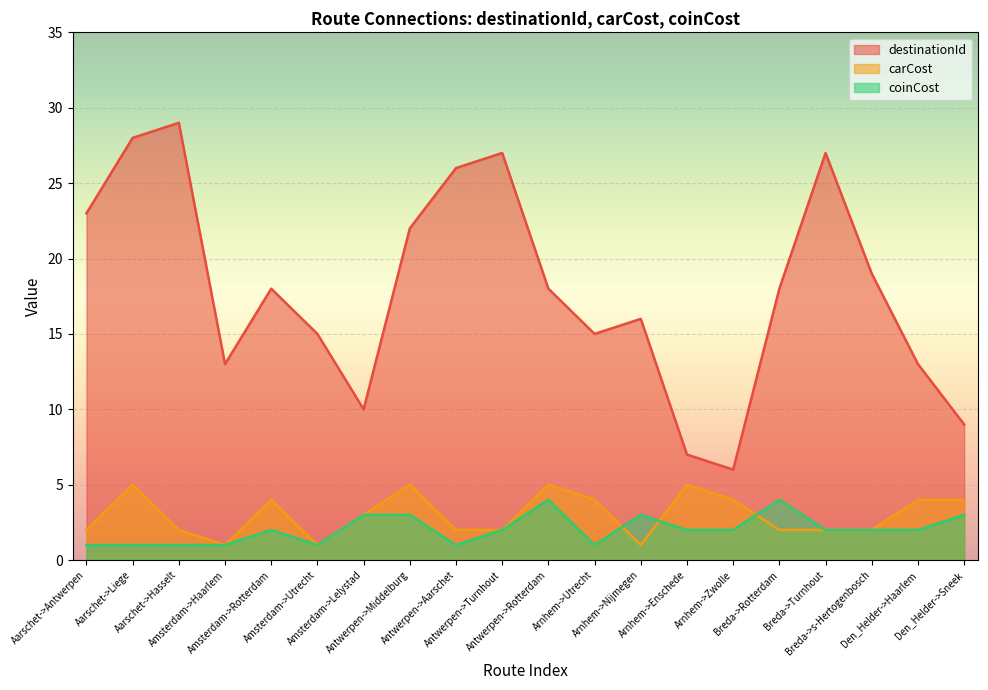

At which category does the chart reach its peak across all series?

Aarschet->Hasselt